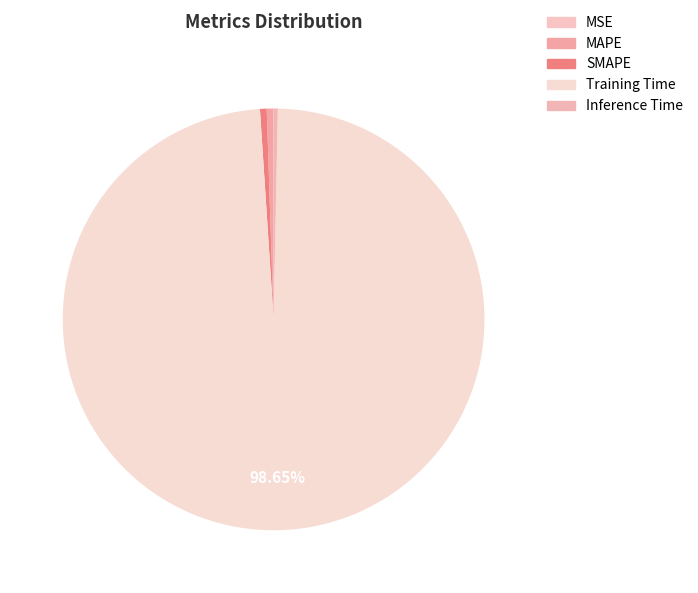

What is the change in value from Training Time to Inference Time?

-4.2